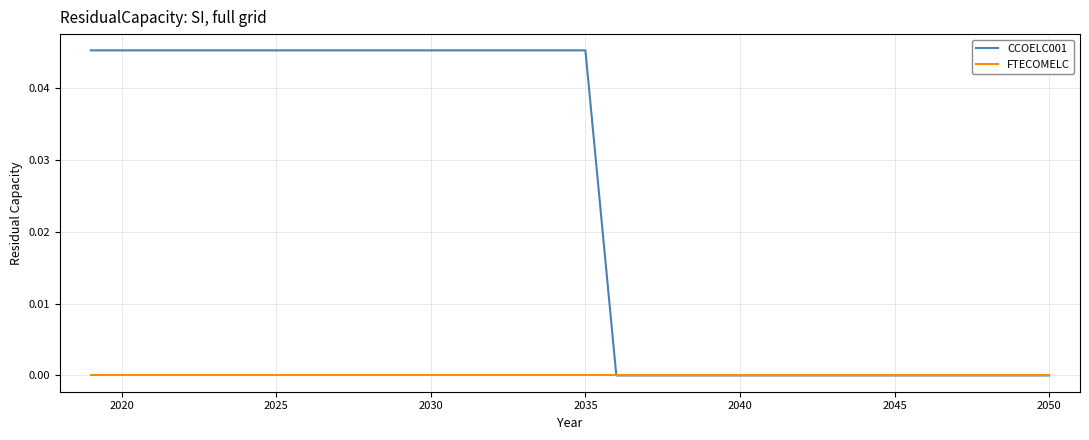

Which series has the largest range (max minus min)?

CCOELC001